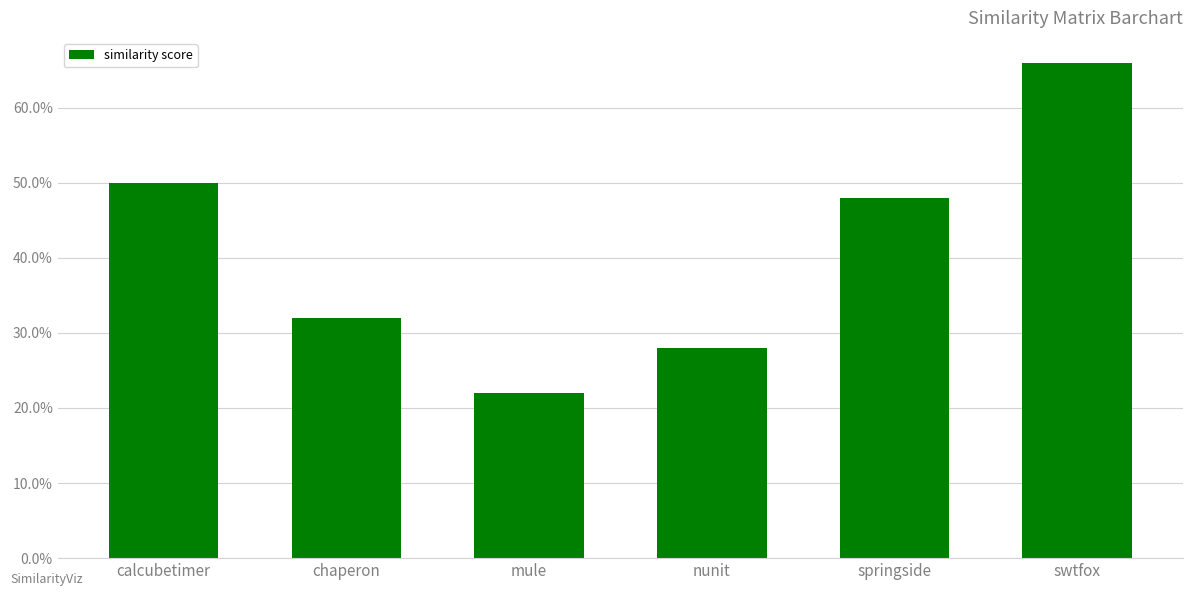

Are the bars horizontal?

No